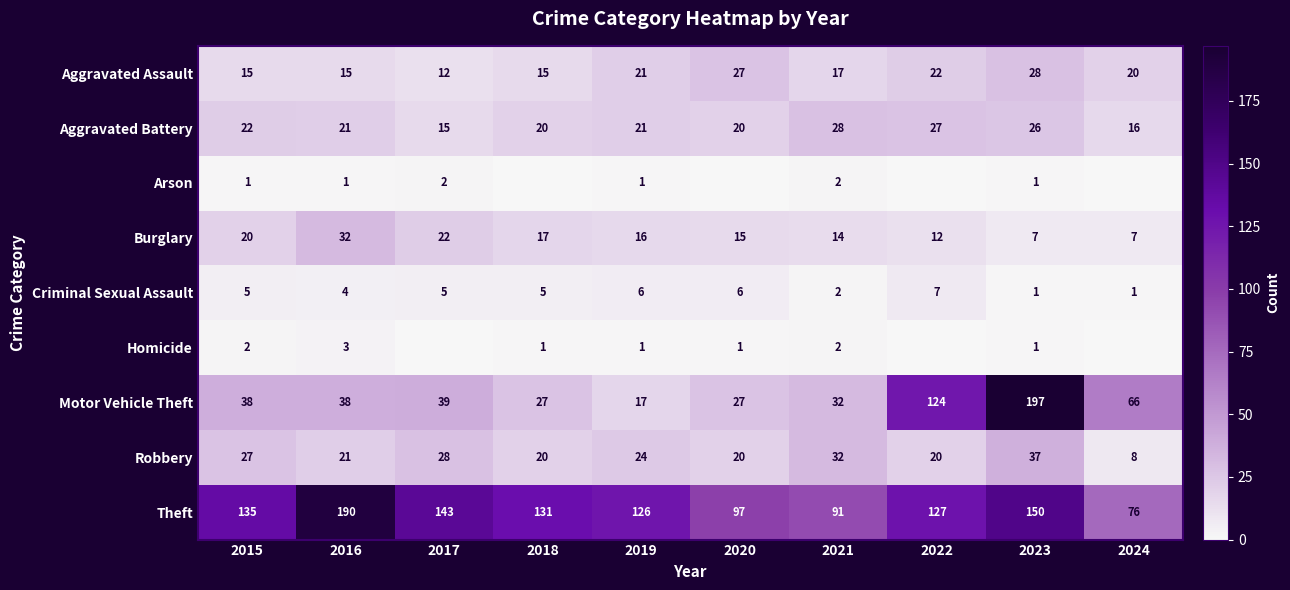

Where does the Burglary series first go above 16?

2015